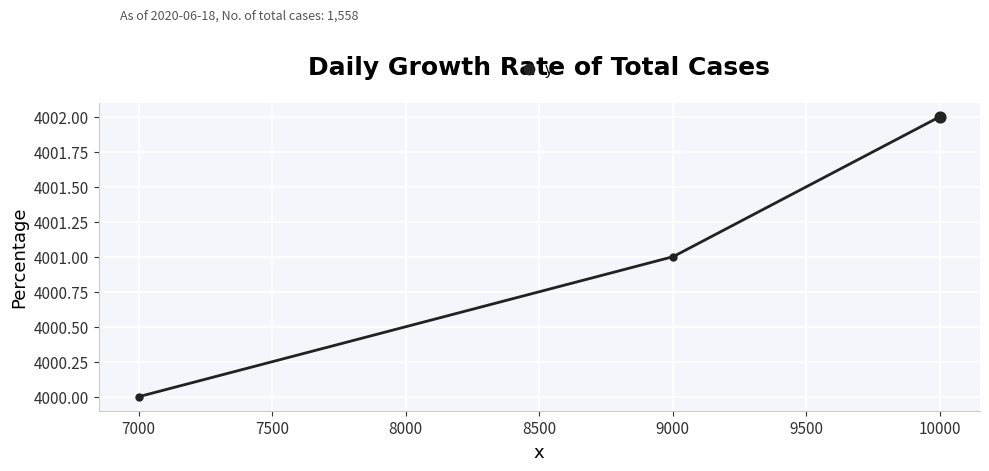

What is the value of the 2nd point from the left?

4001